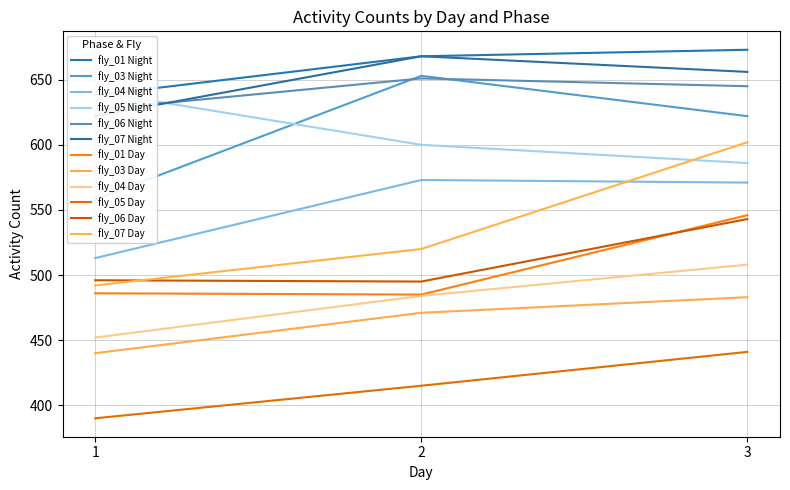

True or false: Day has a value of 224 at 2.

False